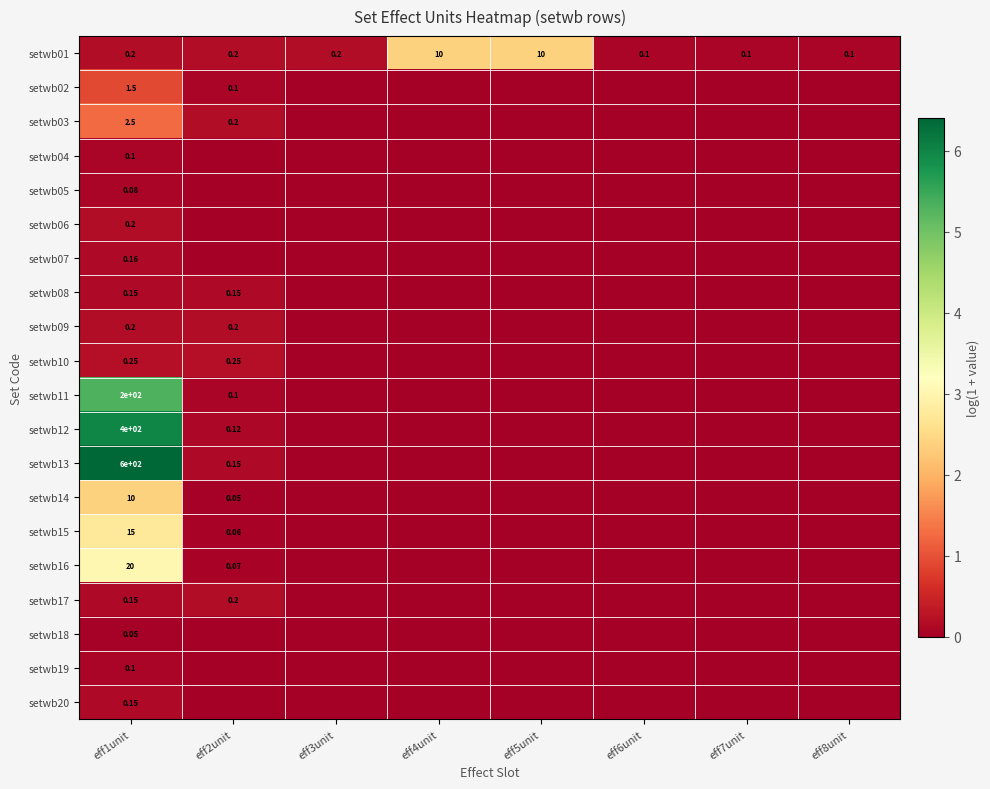

Which label corresponds to the smallest value in the chart?

eff3unit